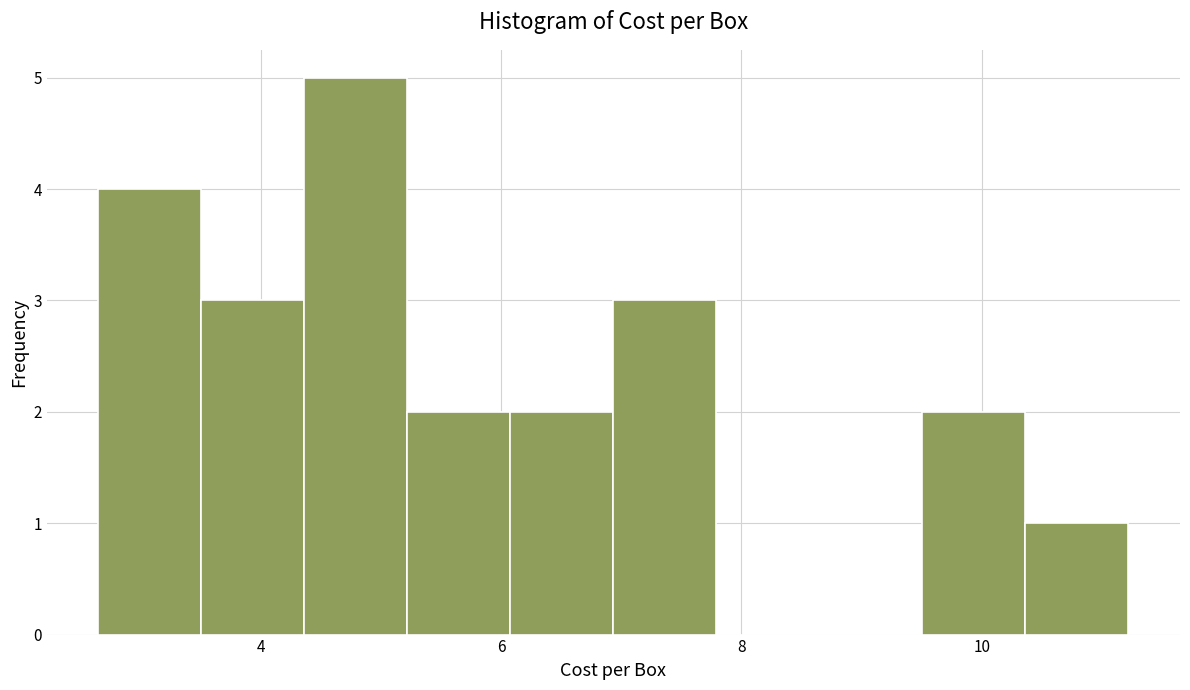

Which range on the x-axis has the tallest bar?

4.4 to 5.2